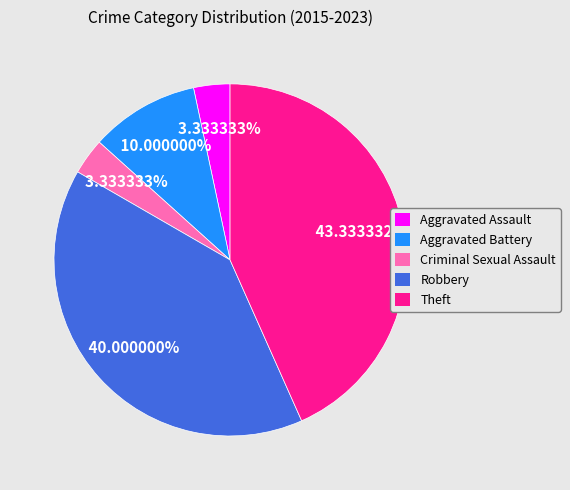

Does any single category account for the majority?

No